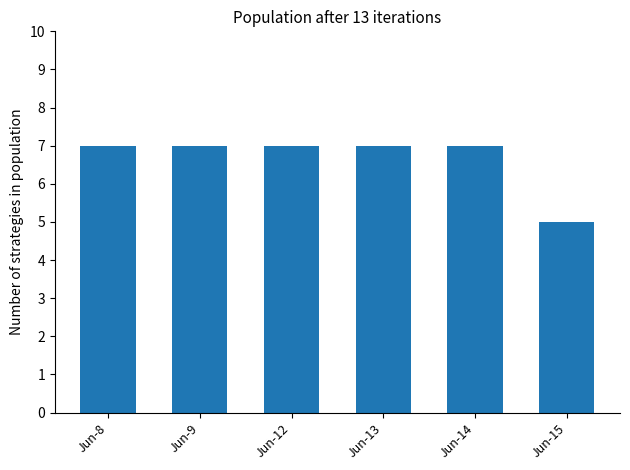

What is the value of the 6th bar from the left?

5